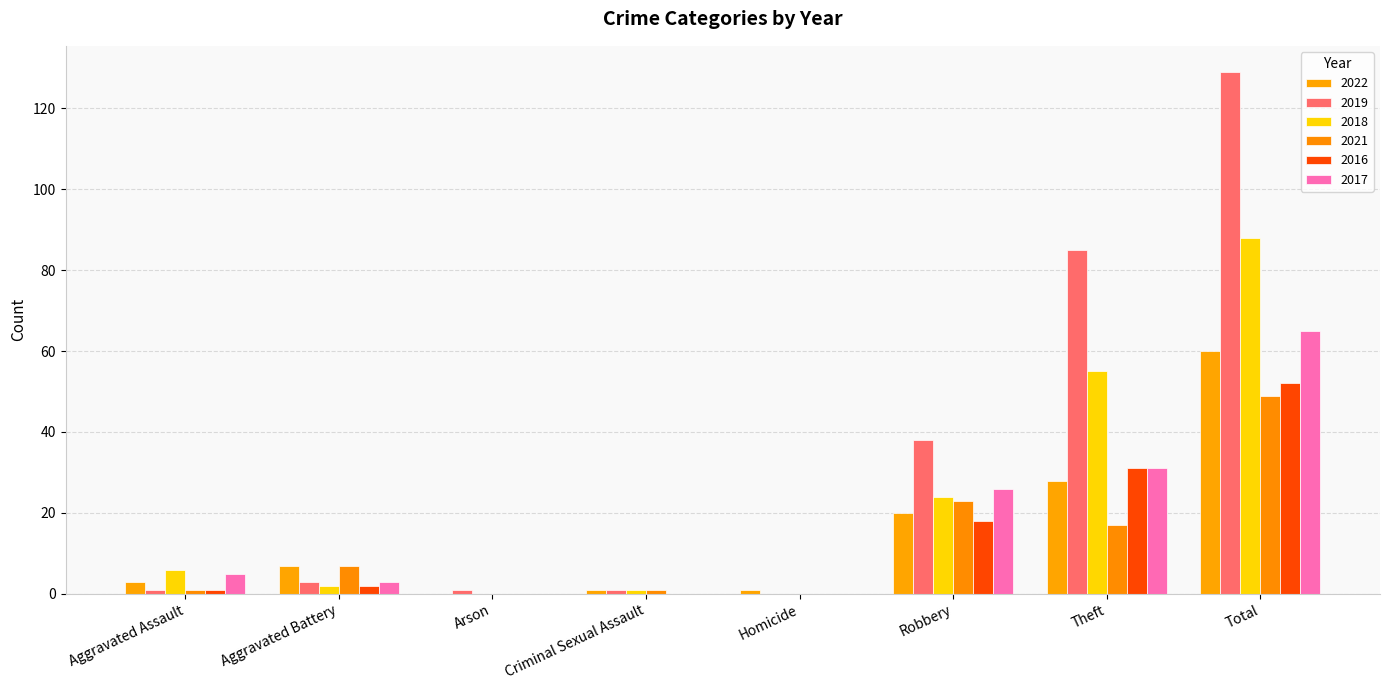

What position from the right is Homicide?

4